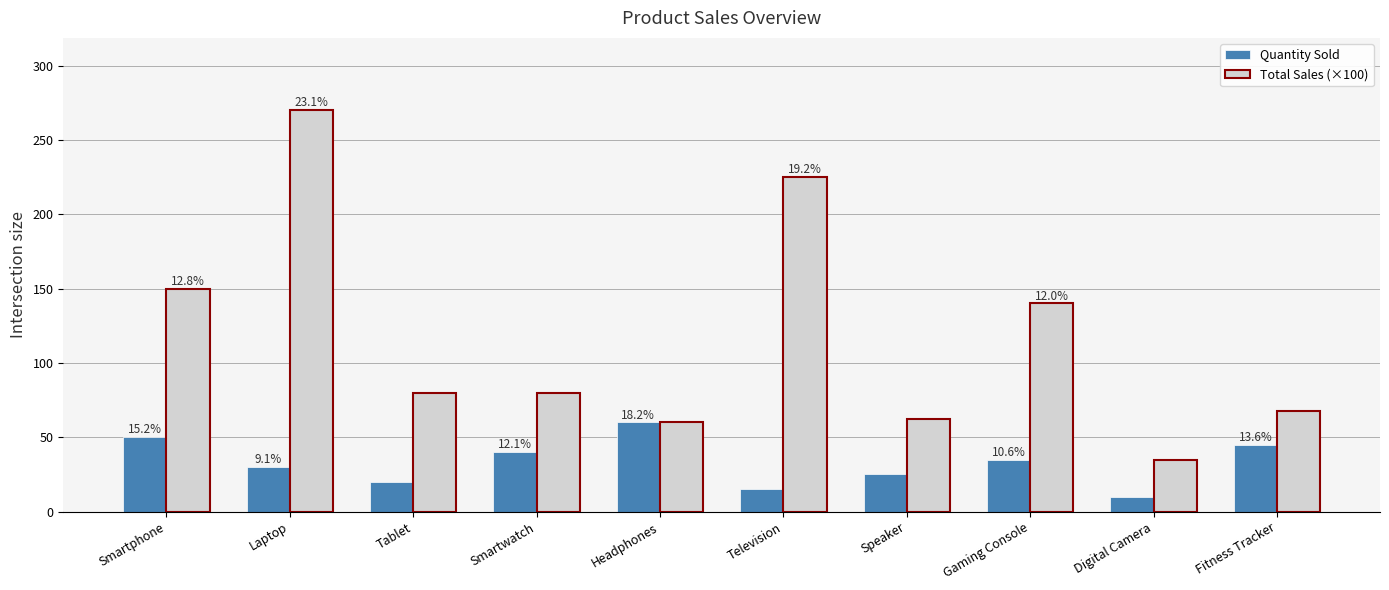

What are all the series names shown in the legend?

Quantity Sold, Total Sales (×100)